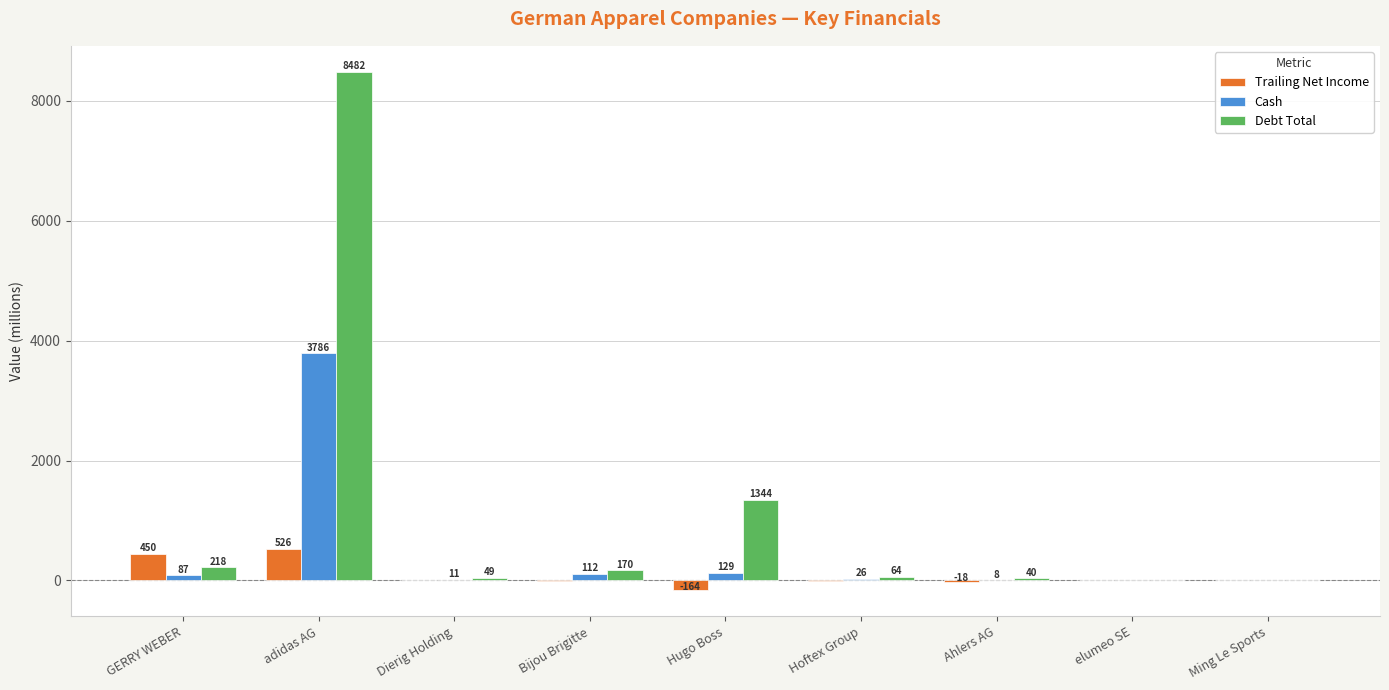

Is it true that Trailing Net Income equals -164.3 at Hugo Boss?

True